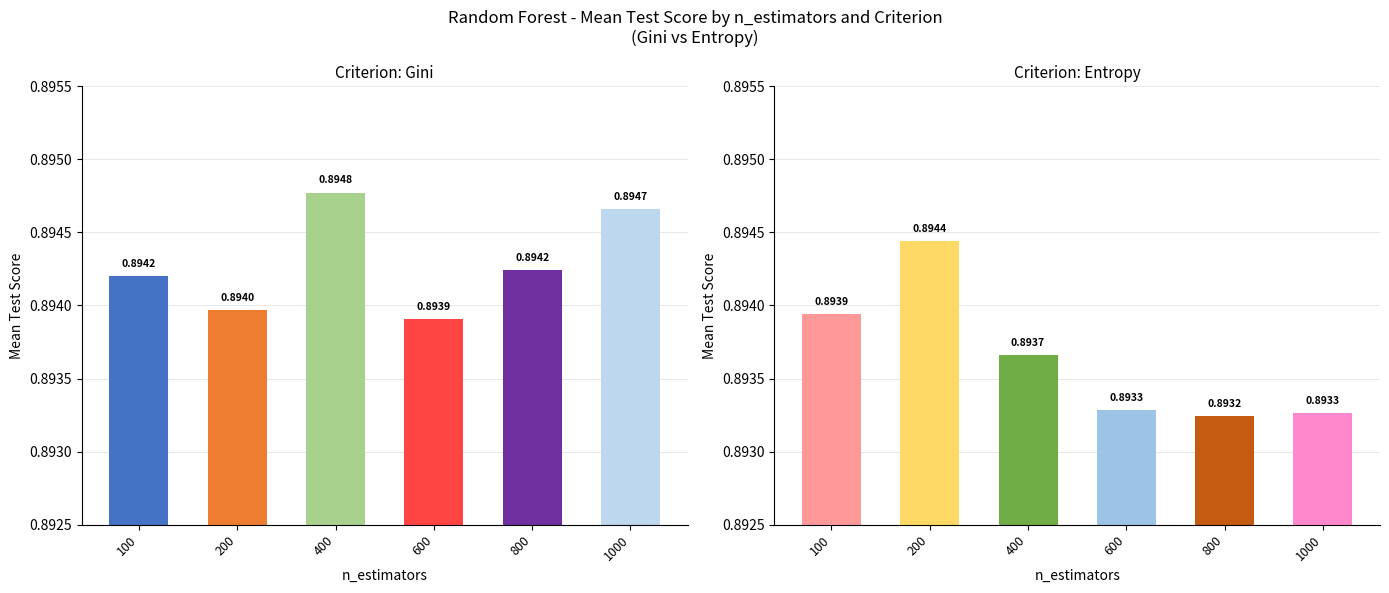

What is the sum of all gini values?

5.4